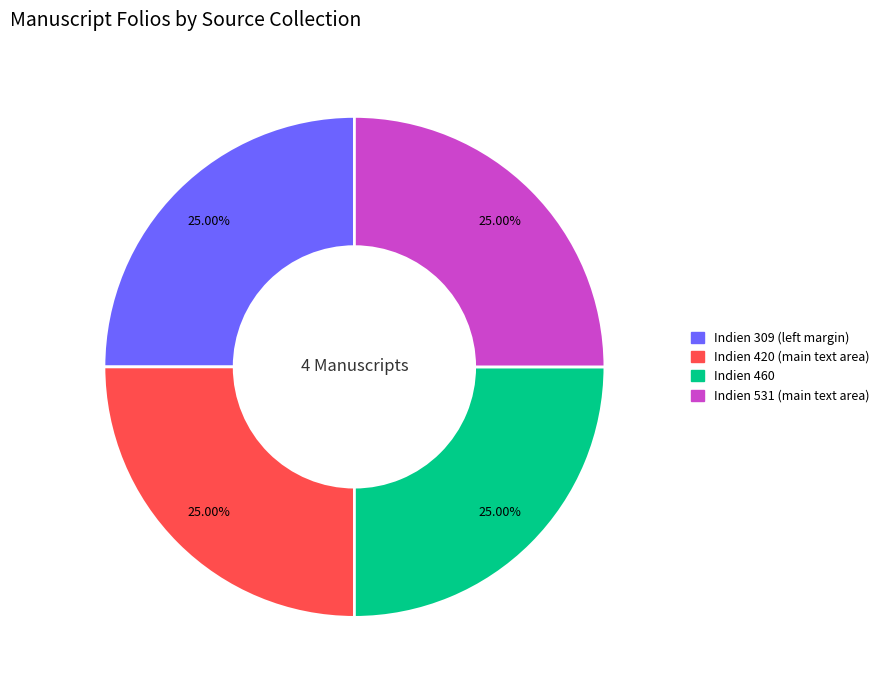

Does Indien 531 (main text area) represent more than half of the total?

No